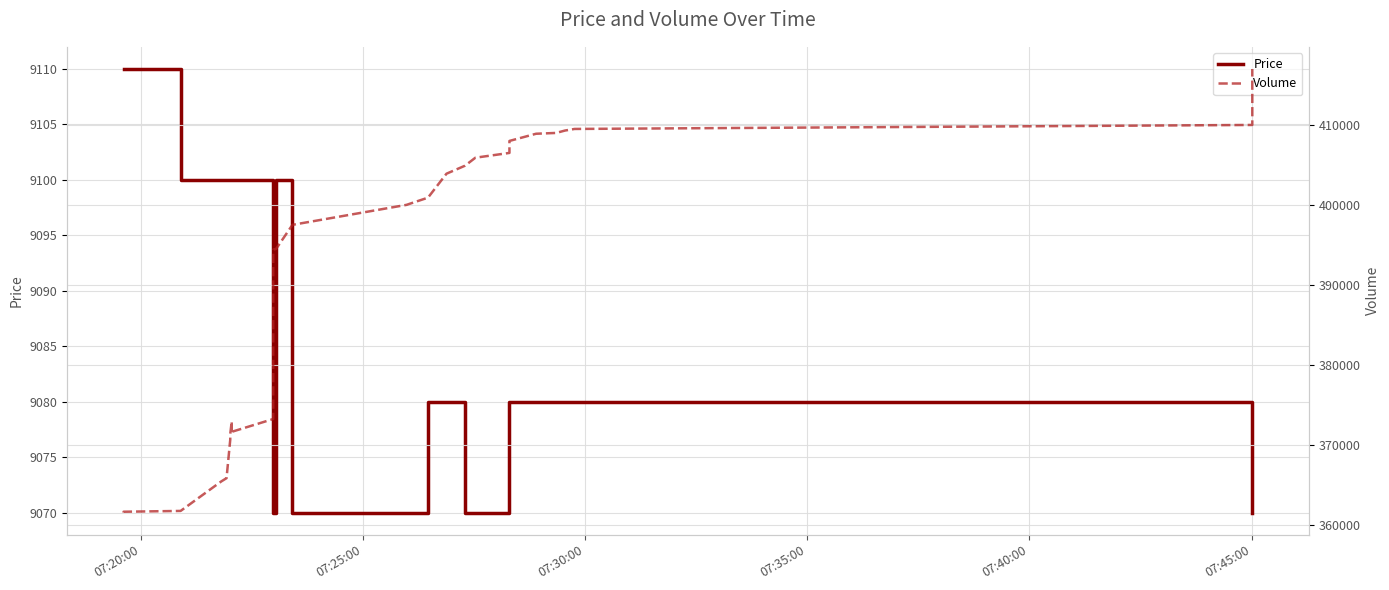

What is the difference between the maximum and second lowest values in the Price series?

40